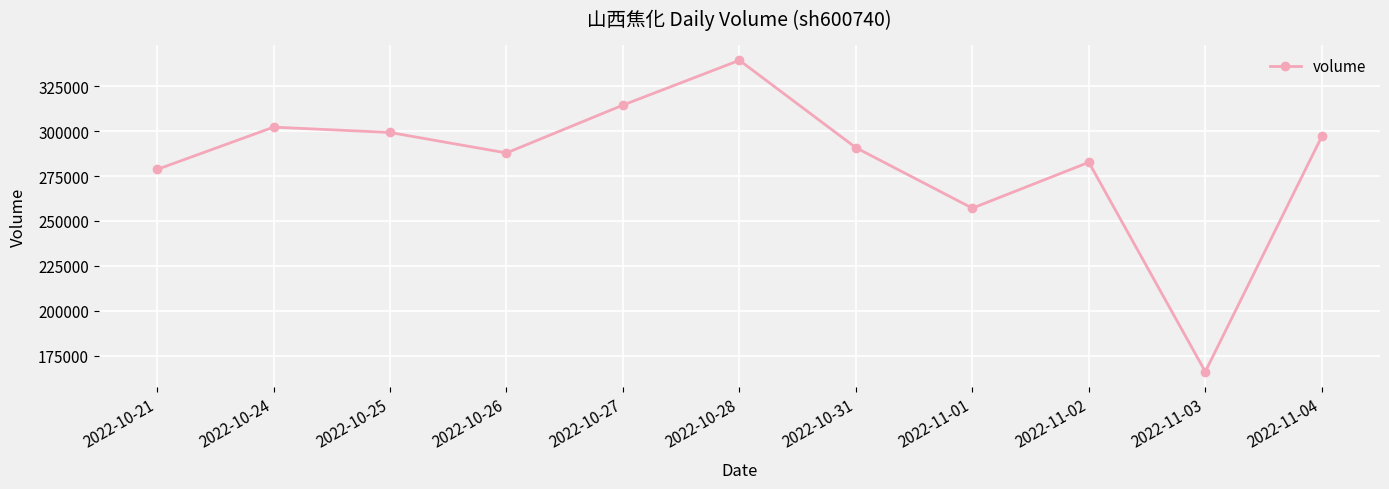

What is the difference between the maximum and minimum values?

173220